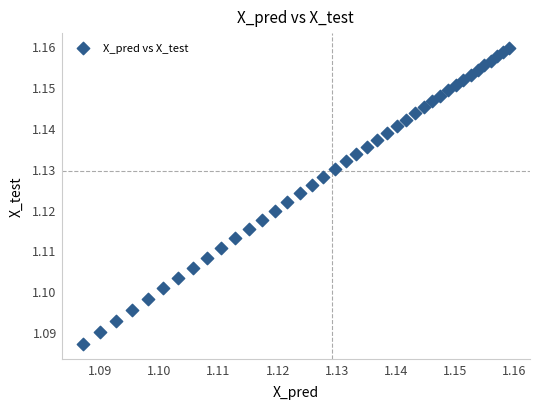

How many data points are displayed?

40